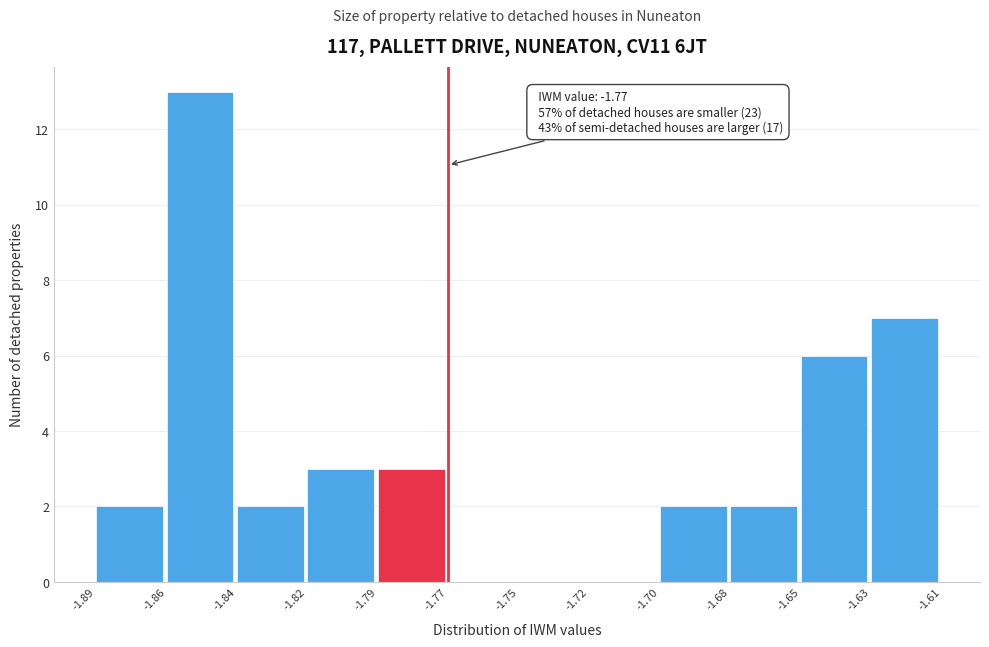

Reading left to right, extract all data points from this chart.

-1.89=2	-1.86=13	-1.84=2	-1.82=3	-1.79=3	-1.77=0	-1.75=0	-1.72=0	-1.70=2	-1.68=2	-1.65=6	-1.63=7